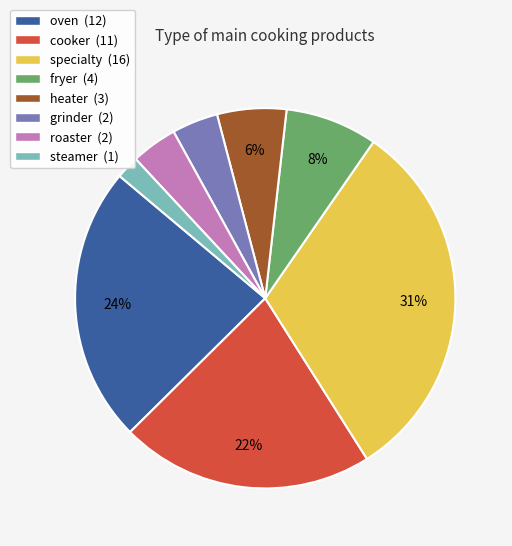

How many slices are in this pie chart?

8